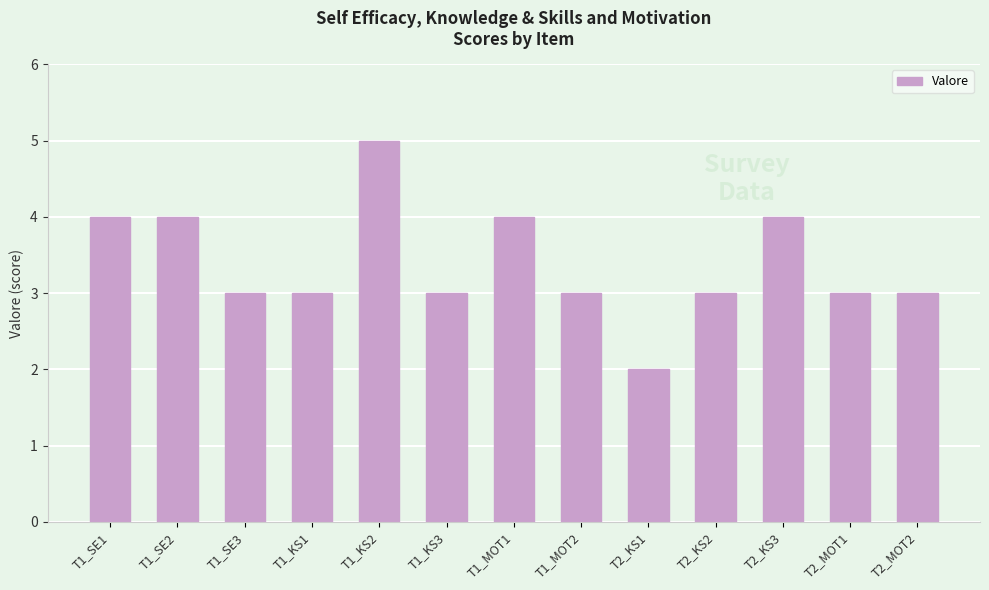

What is the ratio of the value at T2_MOT2 to the value at T1_SE3?

1.0